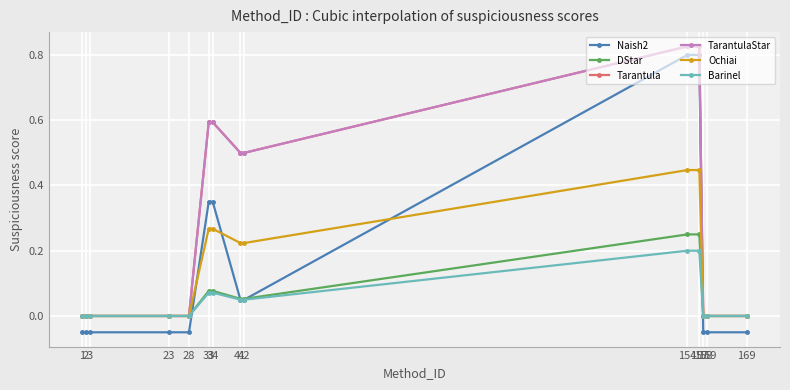

True or false: Barinel has more than 2 interior local peaks.

False